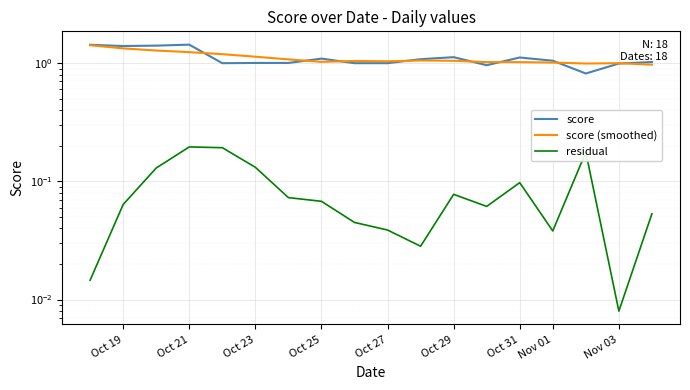

How many lines are shown in the chart?

3